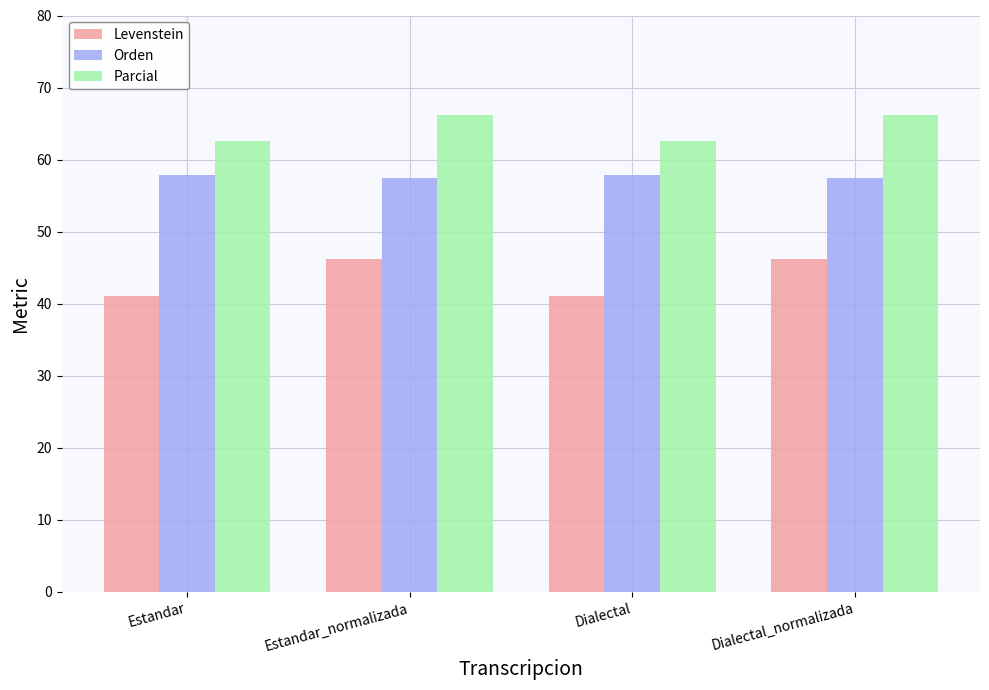

List the series in order of their overall mean, highest first.

Parcial, Orden, Levenstein